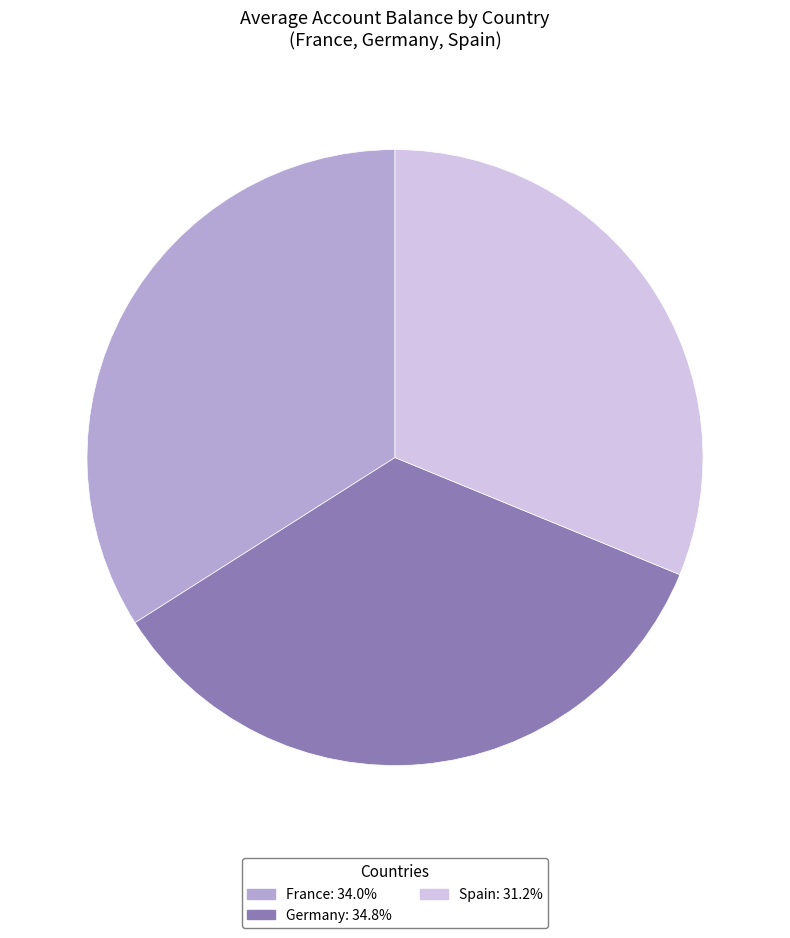

Rank the categories by value from lowest to highest.

Spain, France, Germany